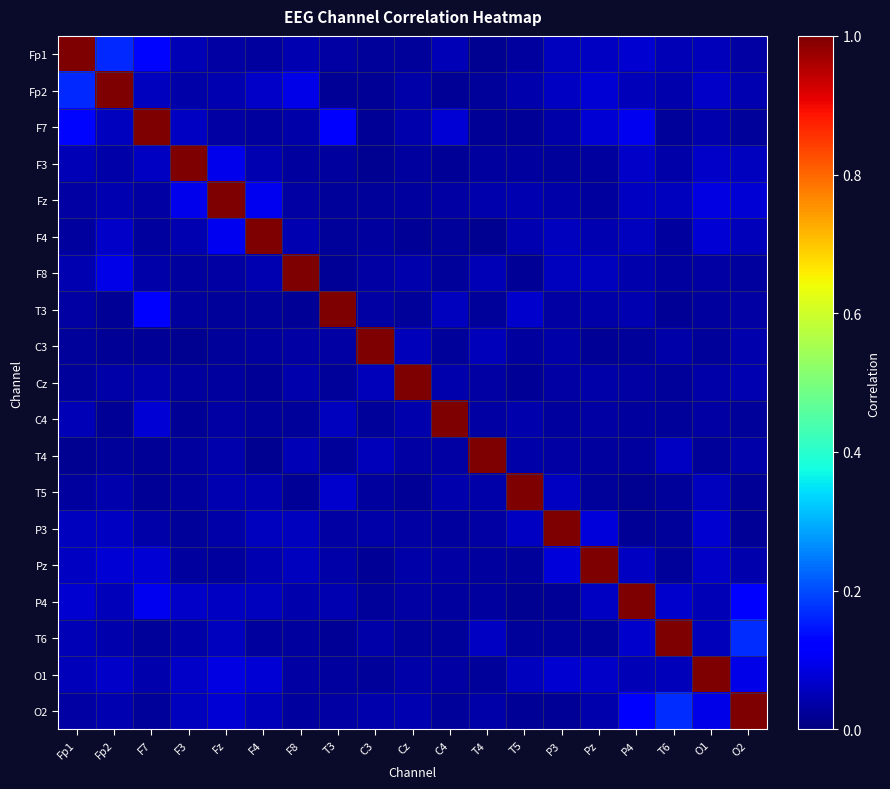

Which category has the highest value across all series?

Fp1